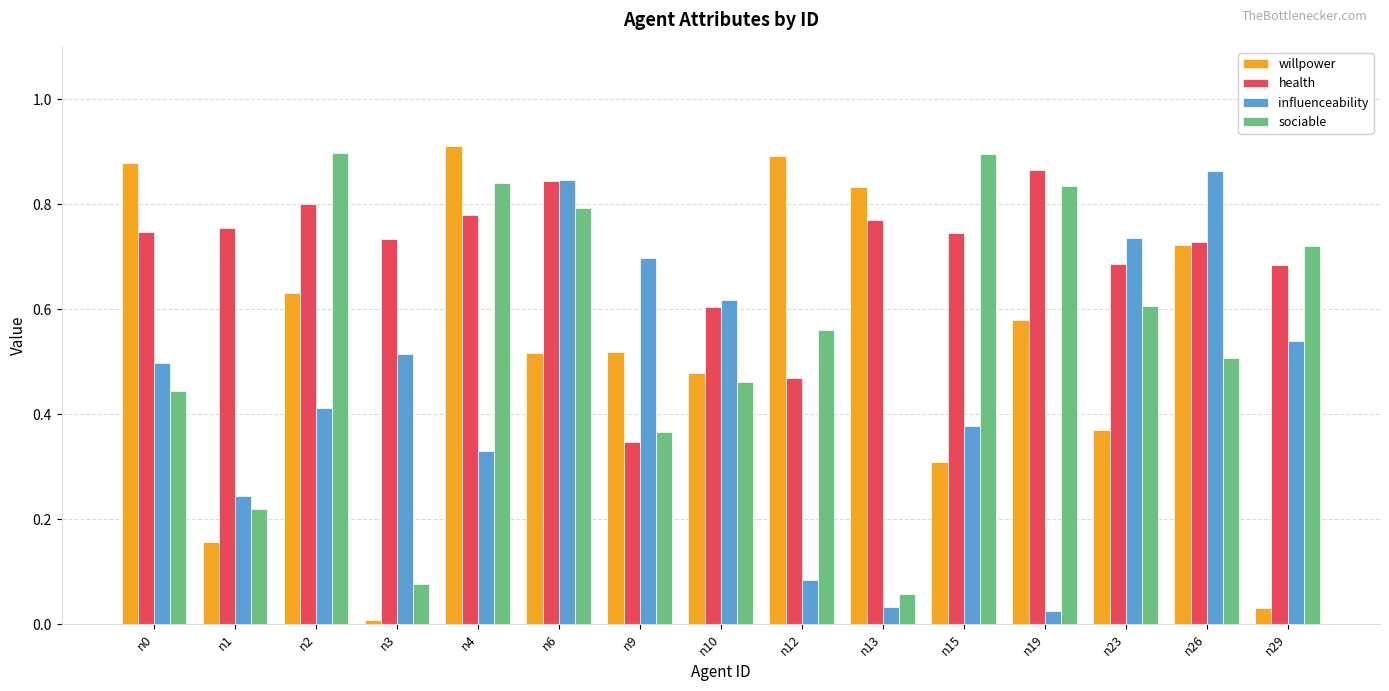

At n1, list the series in order from largest to smallest.

health, influenceability, sociable, willpower